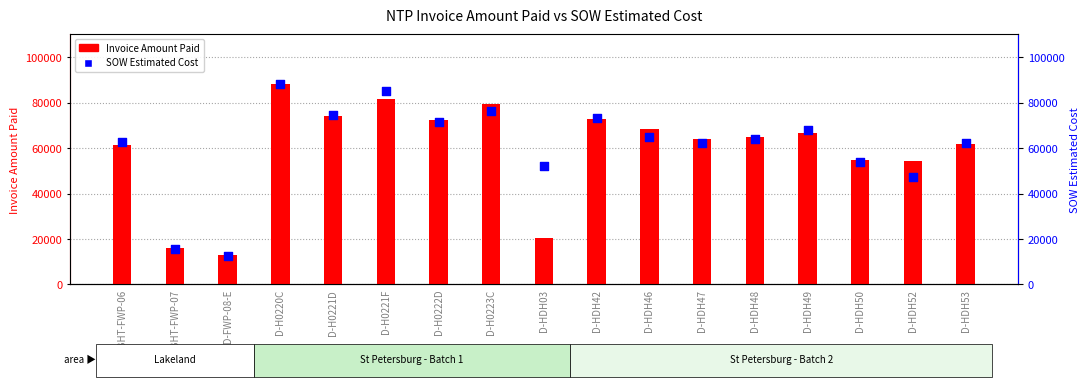

At how many categories does at least one series exceed 53937?

14